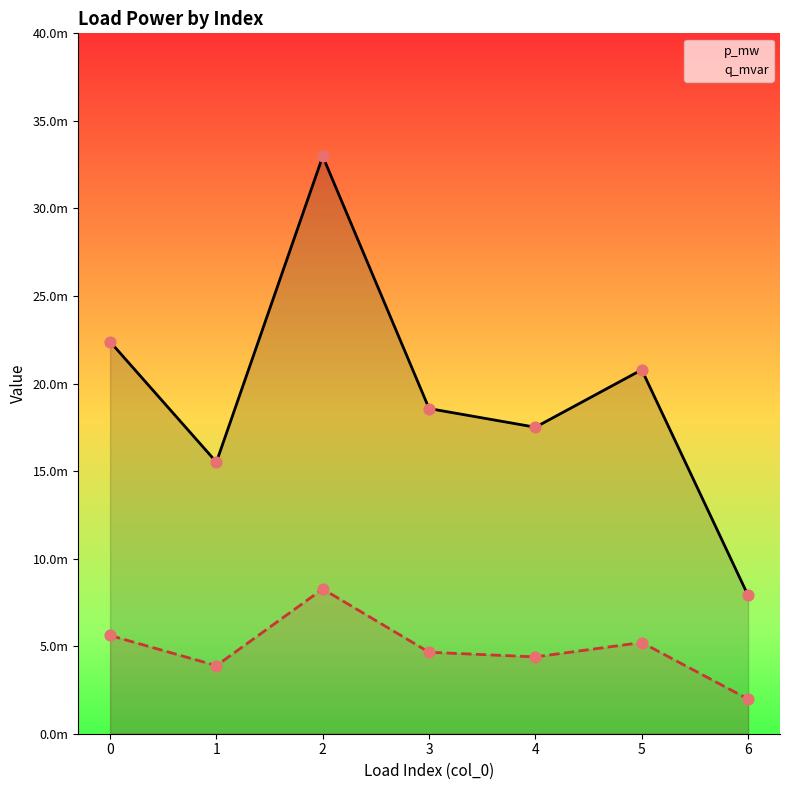

Which series reaches the minimum Y coordinate?

q_mvar